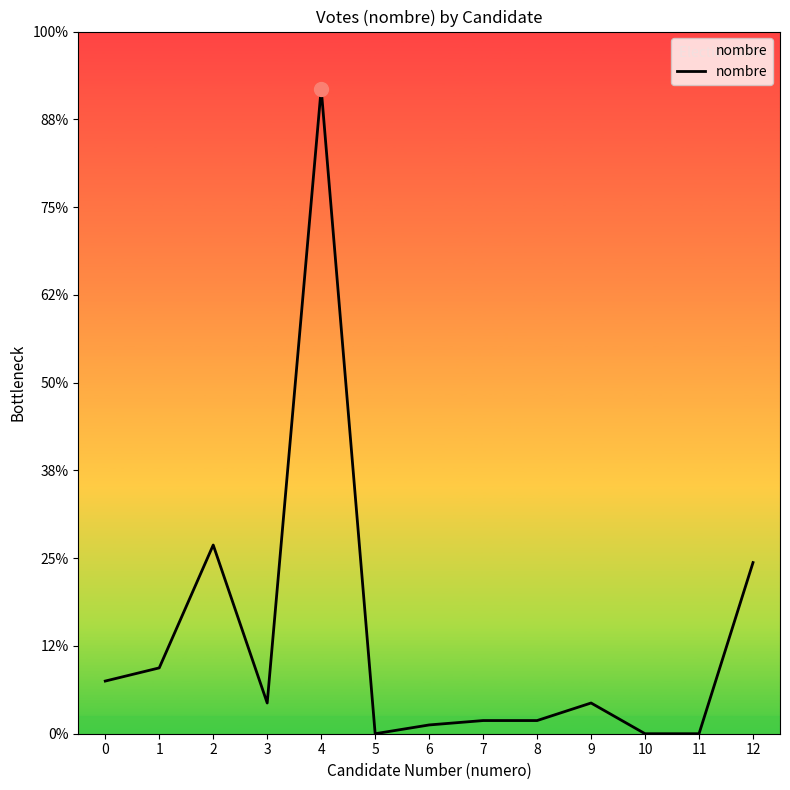

True or false: there are more than 2 points higher than both neighbors.

True